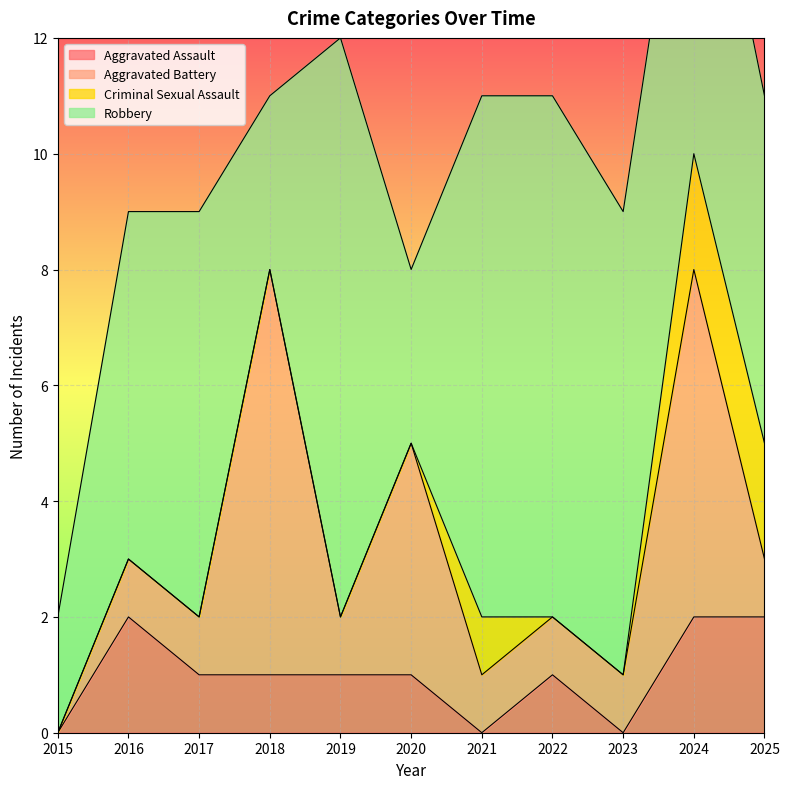

Which series ends up on top after the final intersection of Aggravated Assault and Criminal Sexual Assault?

Aggravated Assault